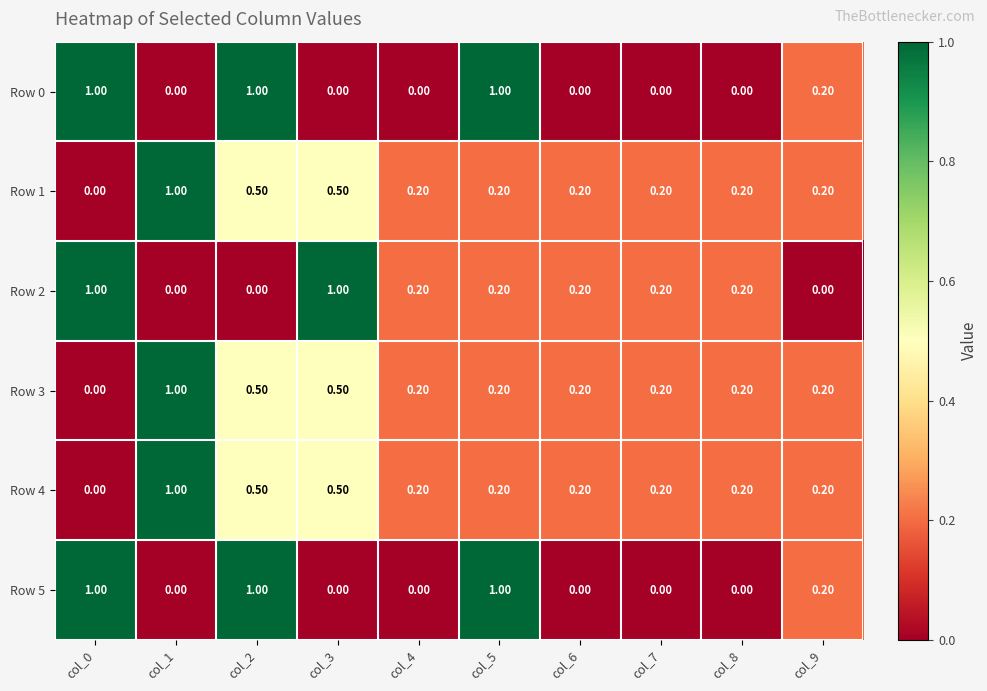

What is the average value of the Row 3 series?

0.3